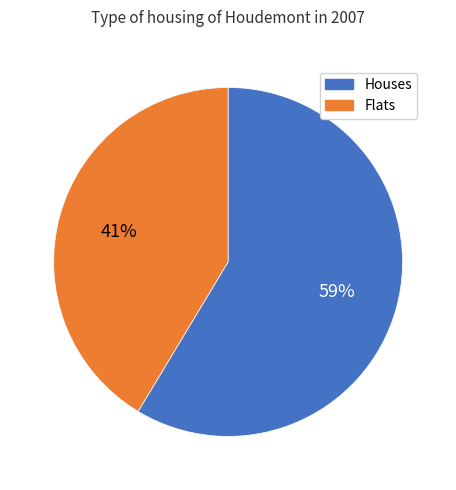

Does any single category account for the majority?

Yes